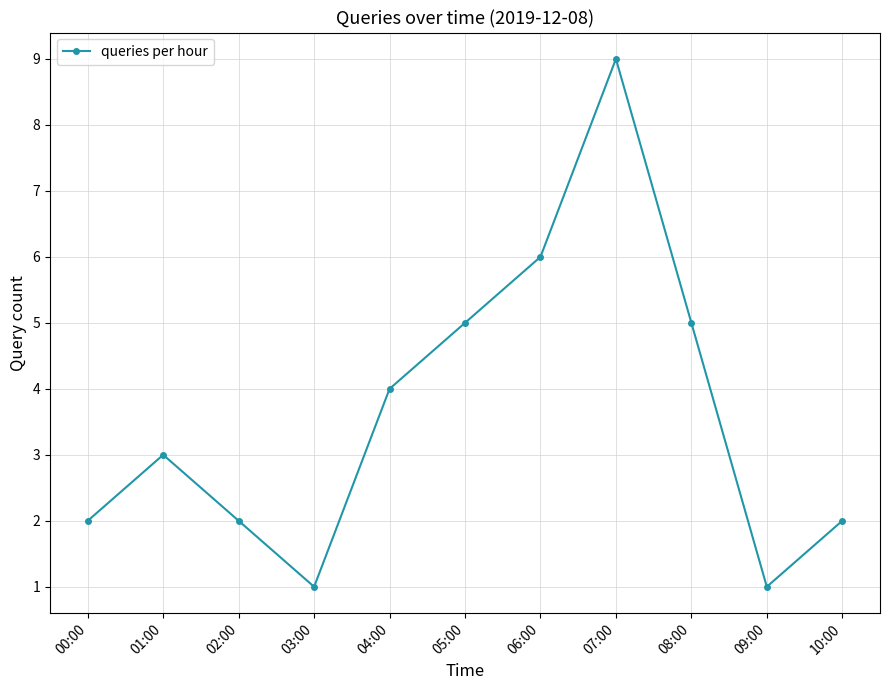

Reading left to right, extract all data points from this chart.

2	3	2	1	4	5	6	9	5	1	2